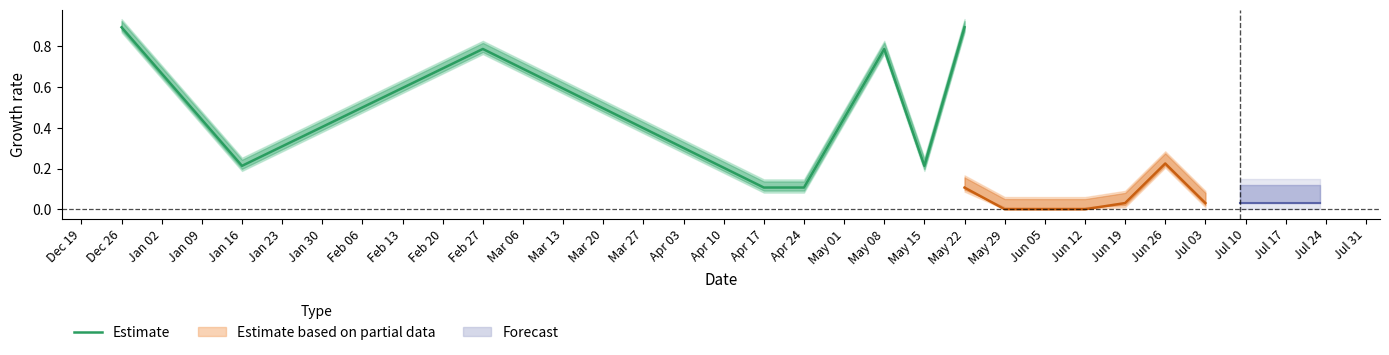

What is the greatest value displayed?

0.9